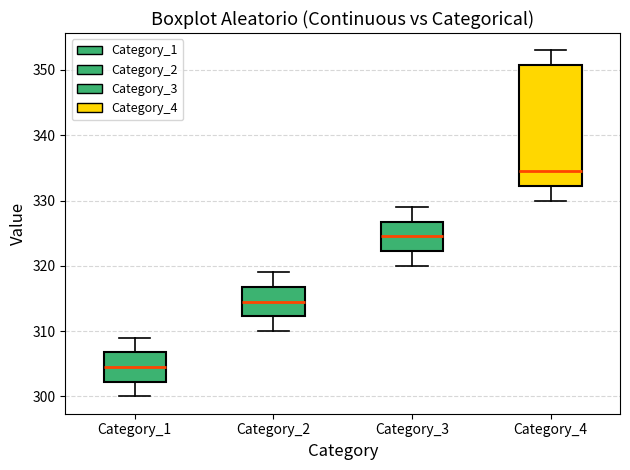

Comparing the boxes themselves (not the whiskers), which one is the tallest?

Category_4